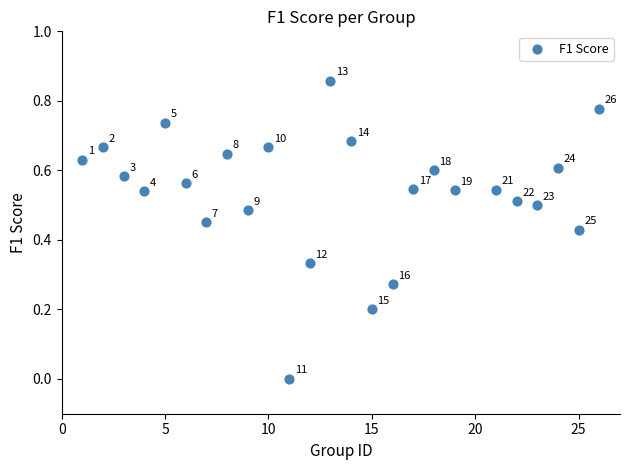

What is the range of X values (max minus min)?

25.0